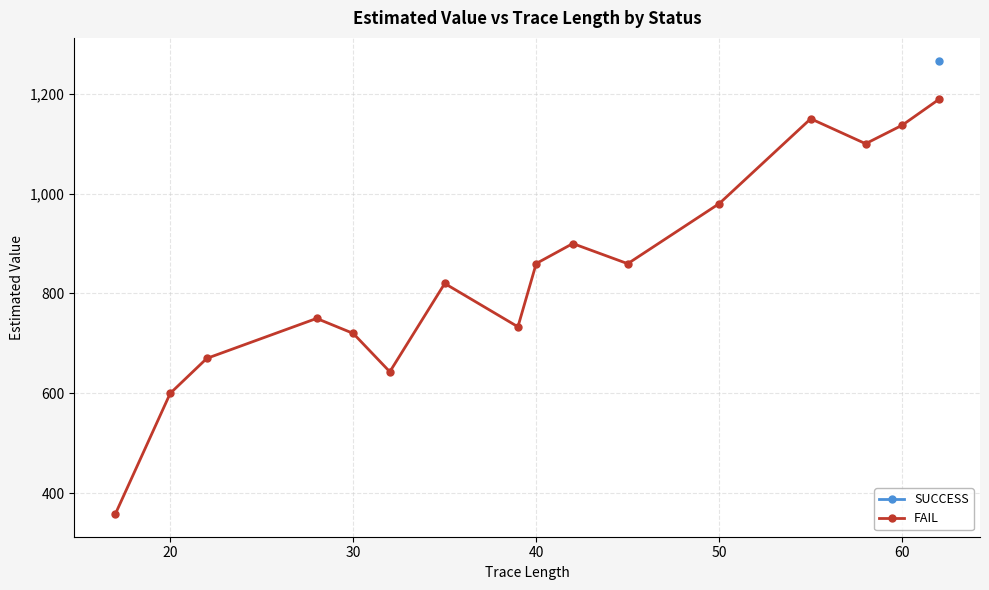

How many interior local valleys does the FAIL series have?

4